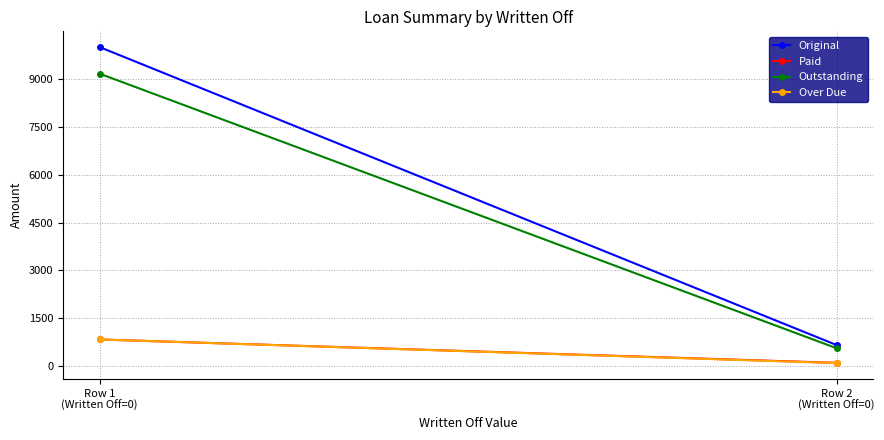

Count the number of data series in this chart.

4